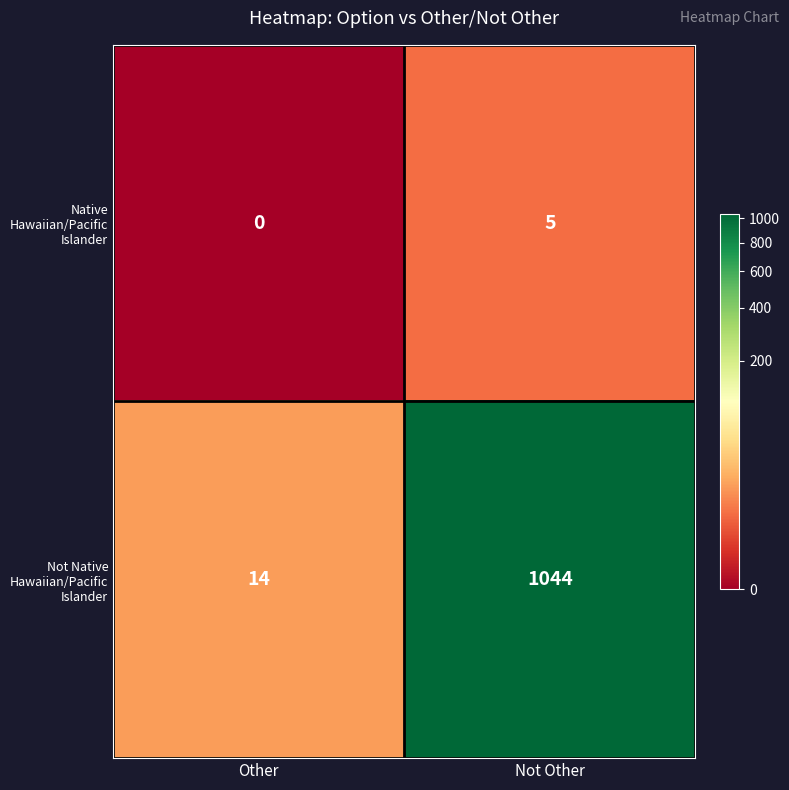

List the series in order of their peak value, highest first.

Not Native Hawaiian/Pacific Islander, Native Hawaiian/Pacific Islander